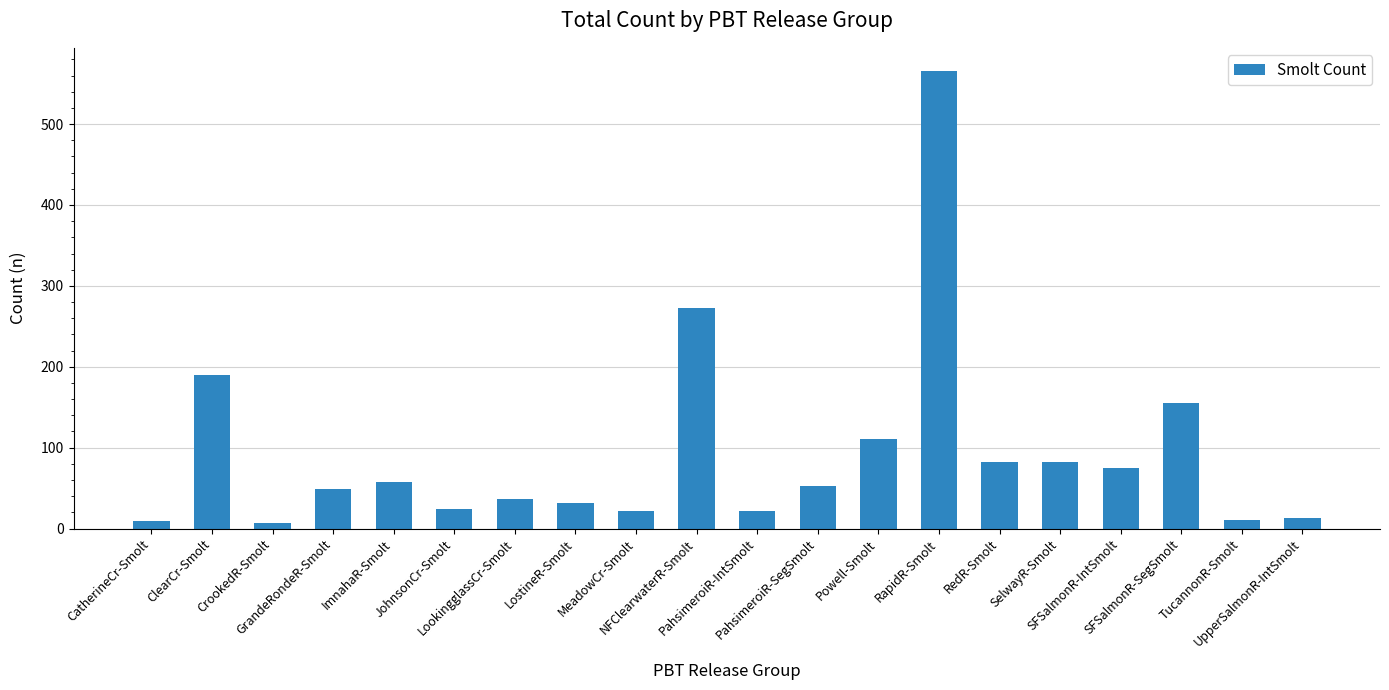

What is the greatest value displayed?

566